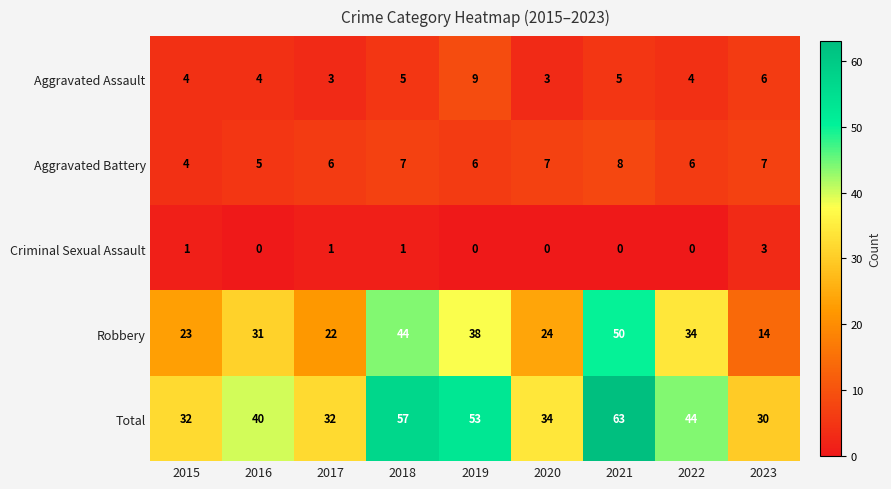

What is the difference between the Aggravated Assault values at 2021 and 2019?

4